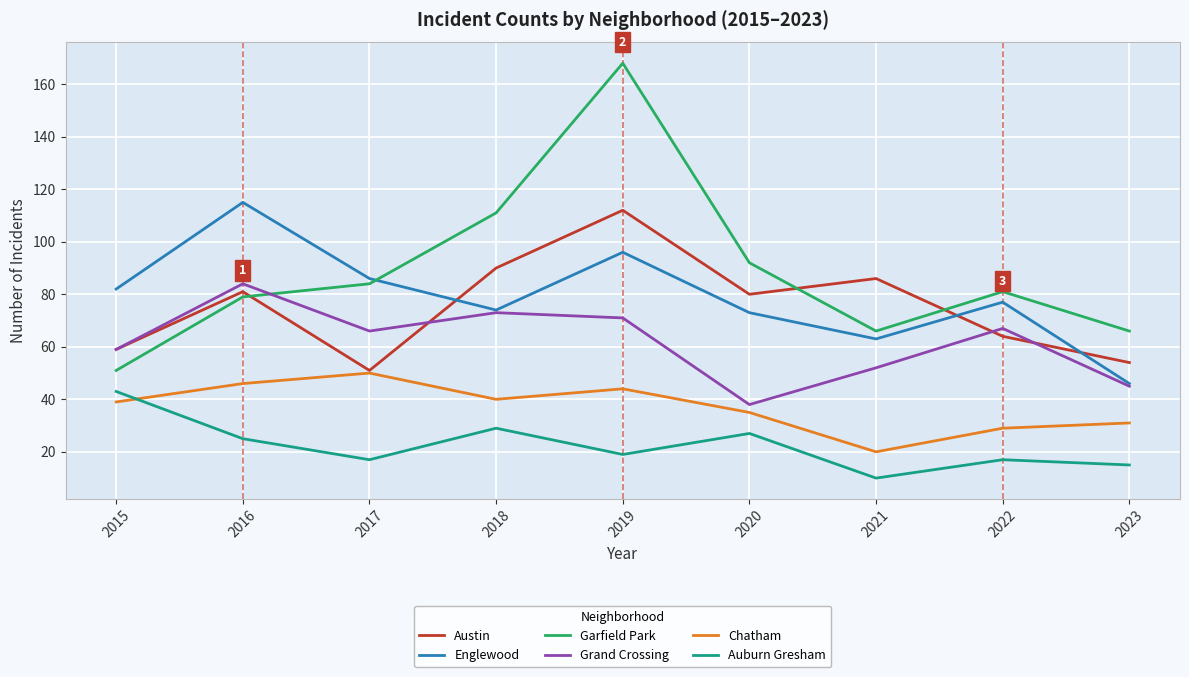

True or false: Garfield Park has more than 0 points higher than both neighbors.

True